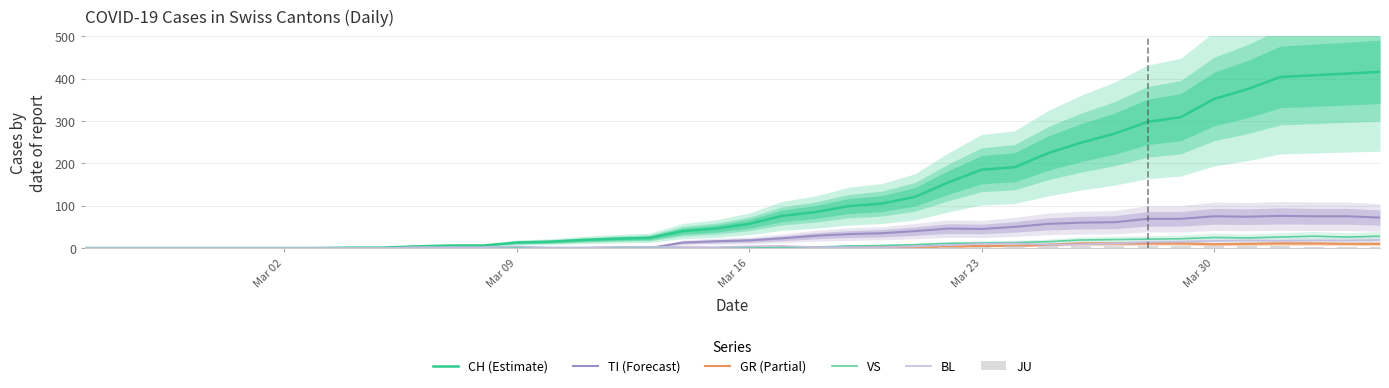

List the series in order of their peak value, highest first.

CH (Estimate), TI (Forecast), VS, BL, GR (Partial), JU